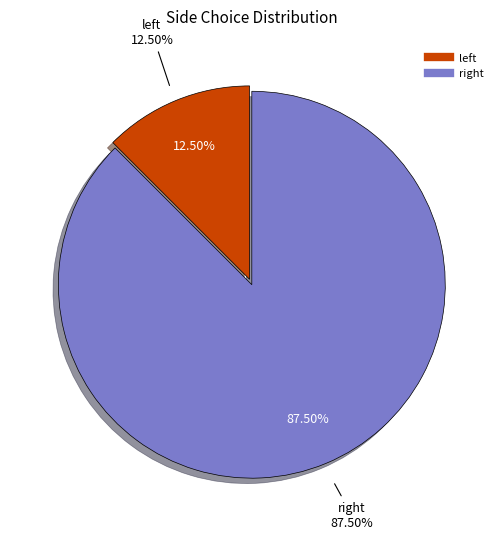

Count the number of slices in the pie.

2